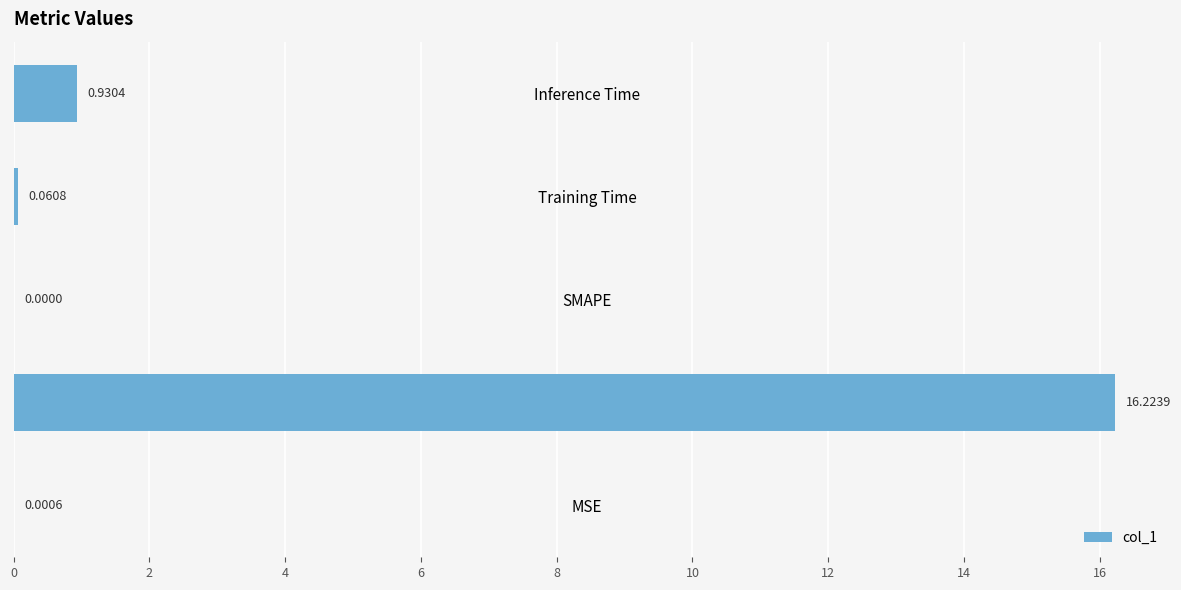

Count the number of values greater than 0.

4